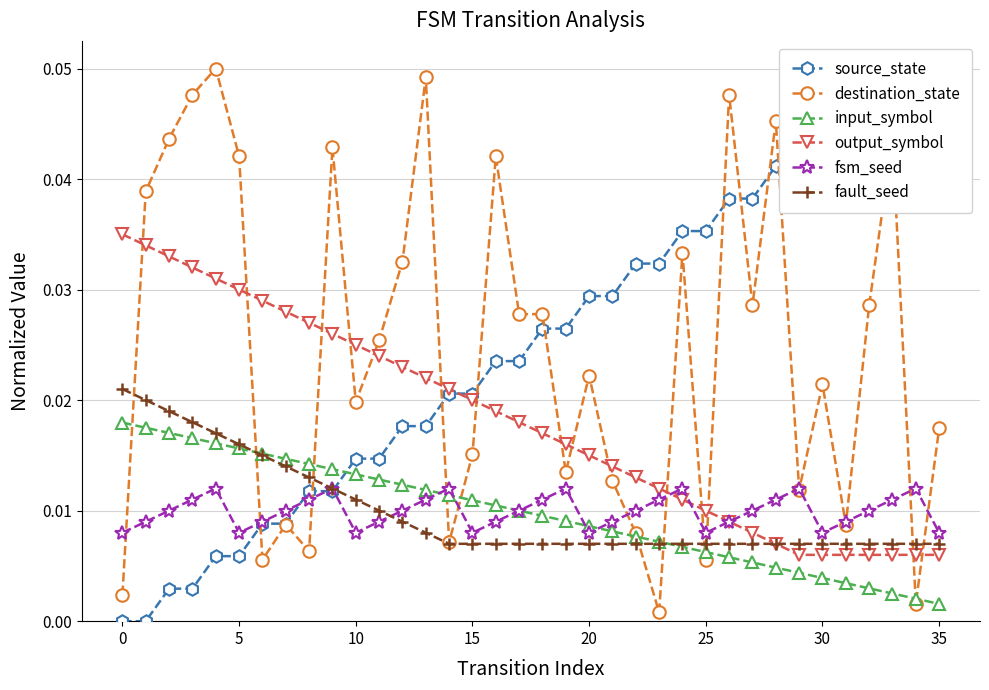

What is the maximum value shown in the chart?

0.1